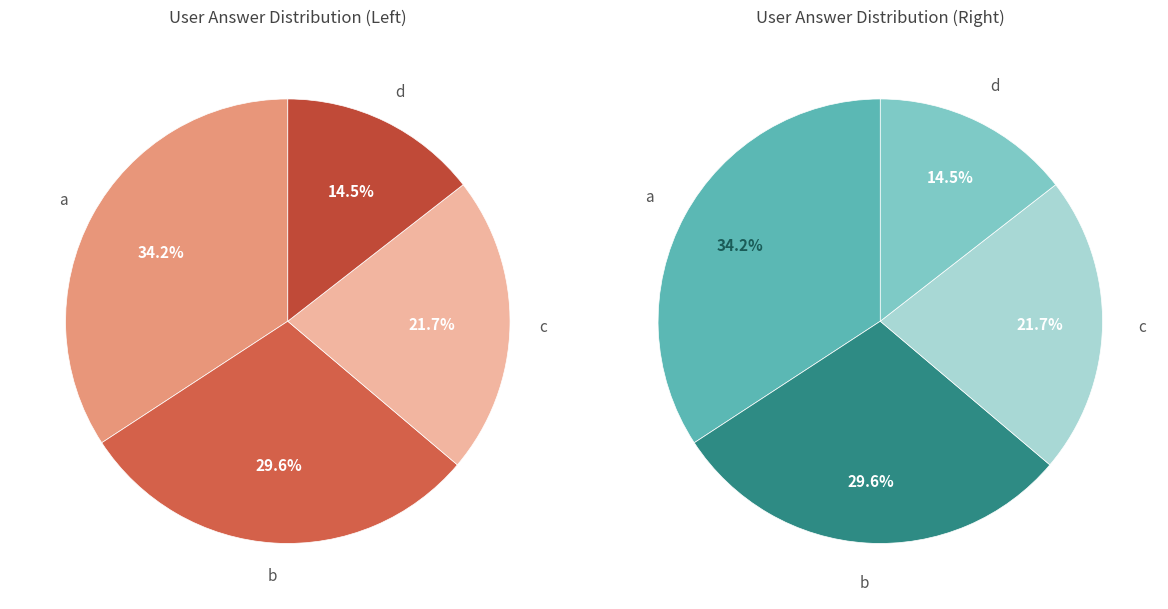

Is it true that c is 7% of the pie?

False